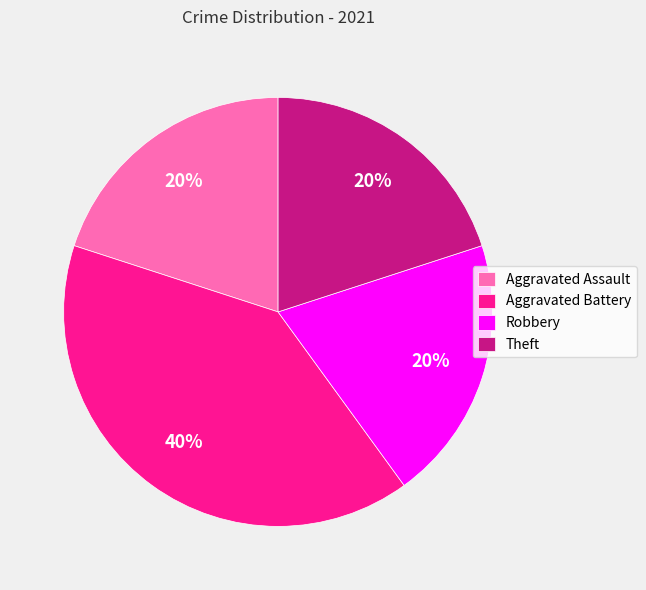

Is there any slice that represents more than half of the pie?

No